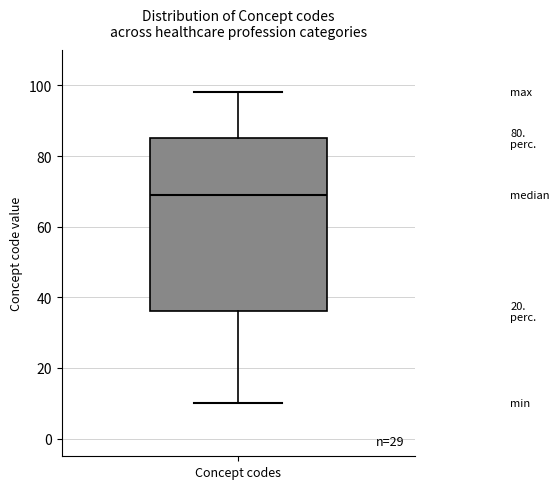

Transcribe this box plot: give where the median line is, the range the box spans, and where the two whiskers end, as read against the y-axis. The values are not printed on the chart, so give them approximately, as read against the axis.

median 70, box 36 to 86, whiskers 10 to 98